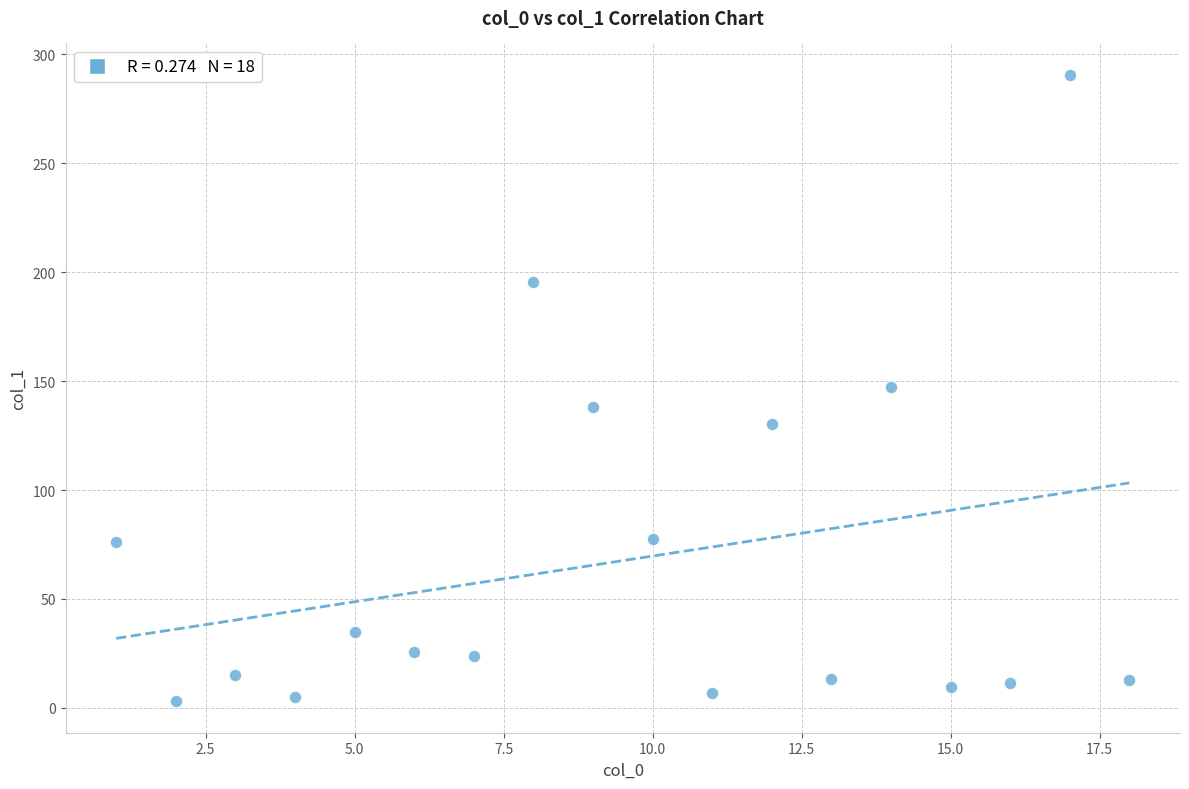

What is the range of Y values (max minus min)?

287.6